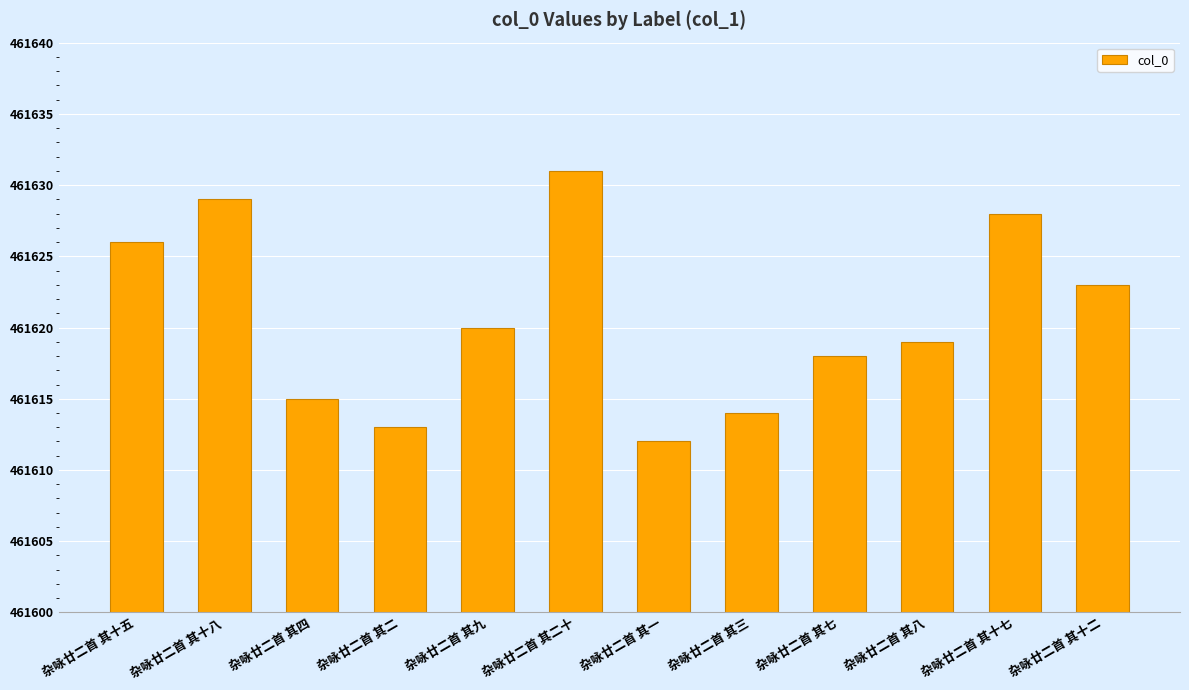

True or false: the data shows 461626 at 杂咏廿二首 其十五.

True